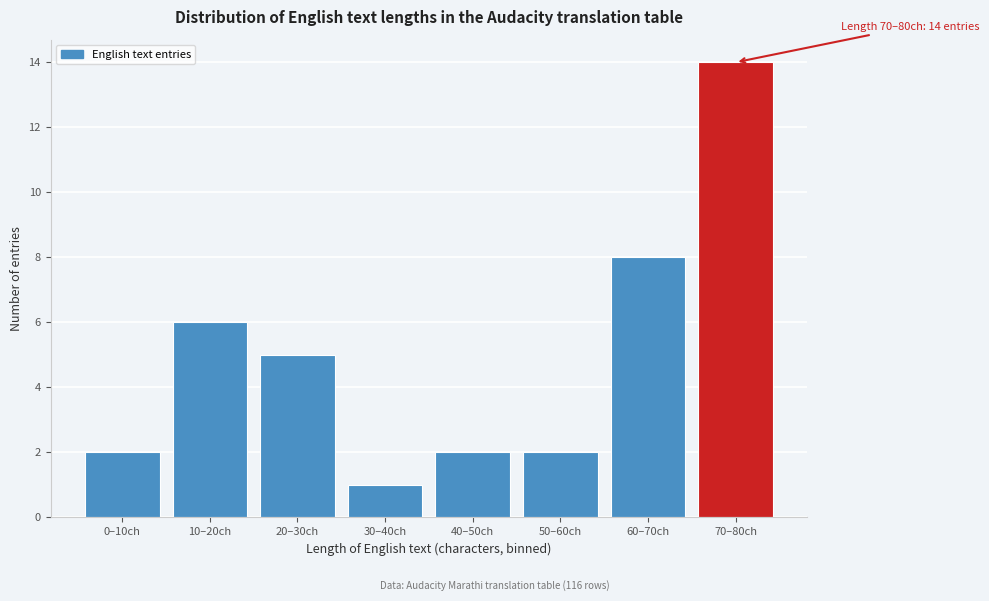

Reading left to right, what are all the values shown in this chart?

0–10ch=2	10–20ch=6	20–30ch=5	30–40ch=1	40–50ch=2	50–60ch=2	60–70ch=8	70–80ch=14